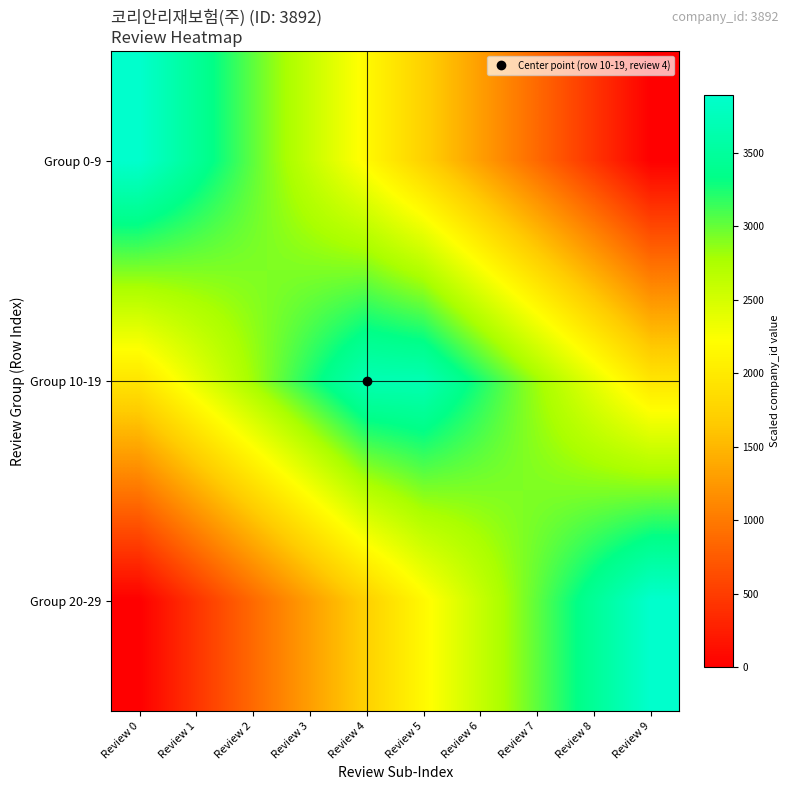

Rank the series by their maximum value, from highest to lowest.

Group 0-9, Group 20-29, Group 10-19